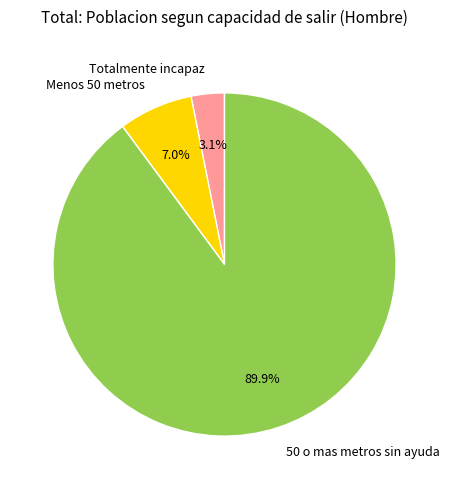

To the nearest percent, what is the average slice percentage?

33%